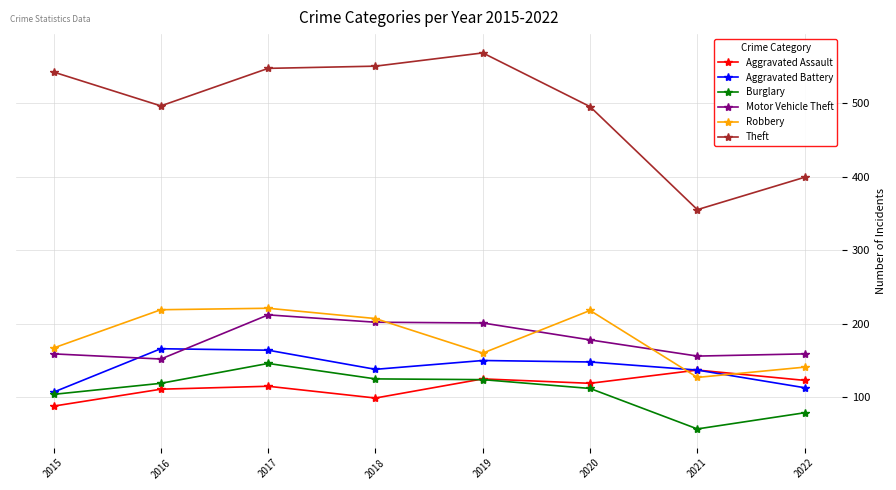

At which category is the sum across all series the highest?

2017